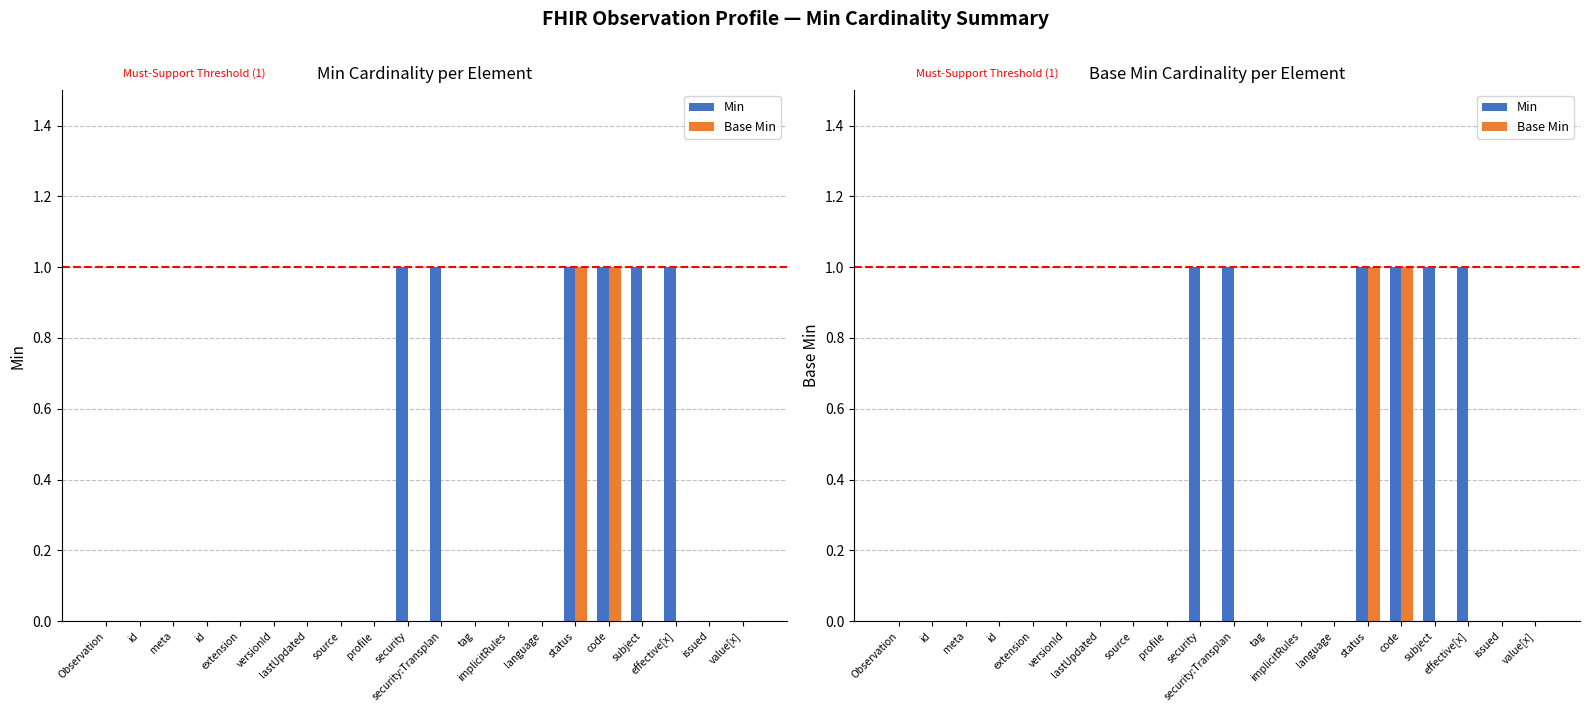

Rank the series by their average value, from highest to lowest.

Min, Base Min